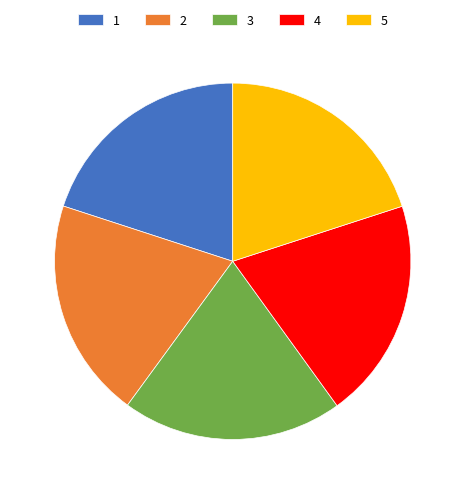

Combined, do 3 and 1 account for over 50%?

No